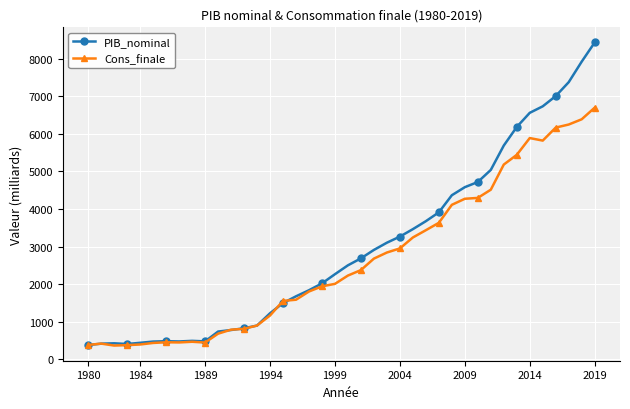

True or false: Cons_finale has more than 2 interior local peaks.

True